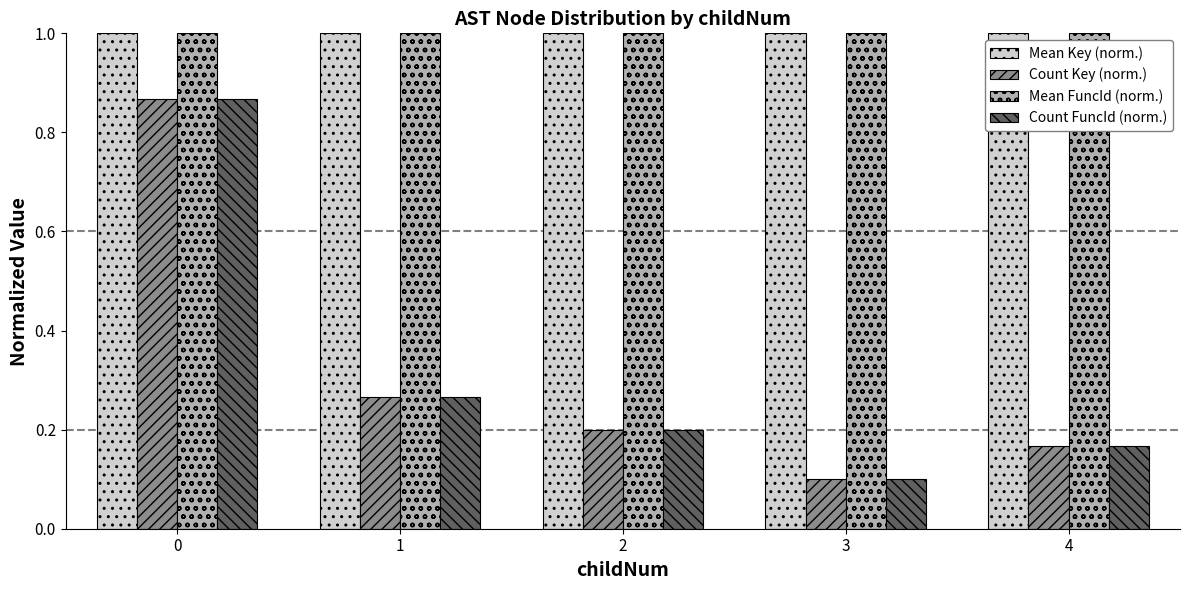

Is it true that Count FuncId (norm.) equals 0.6 at 0?

False